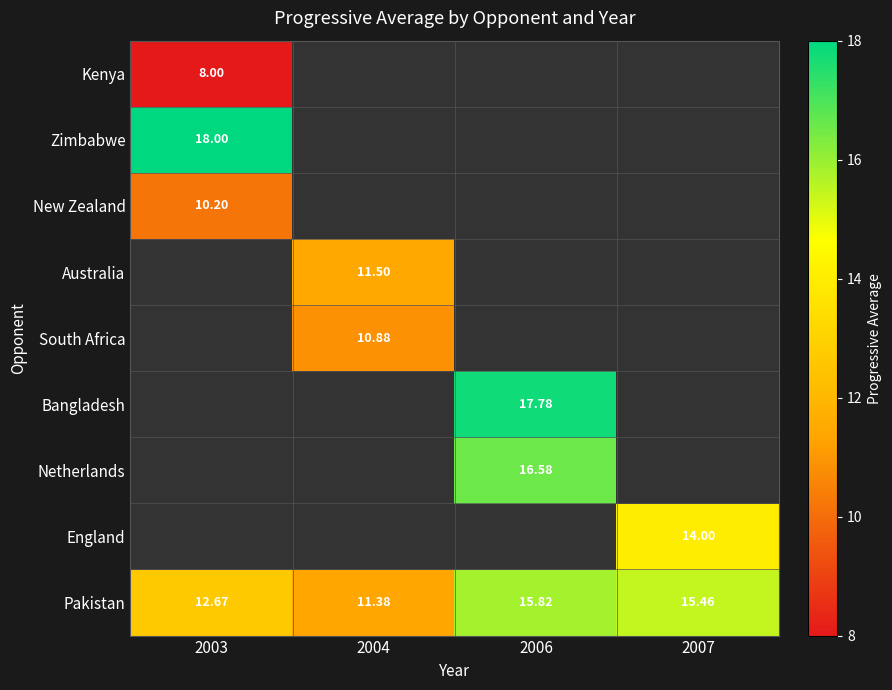

What is the approximate value of New Zealand at 2003?

10.2